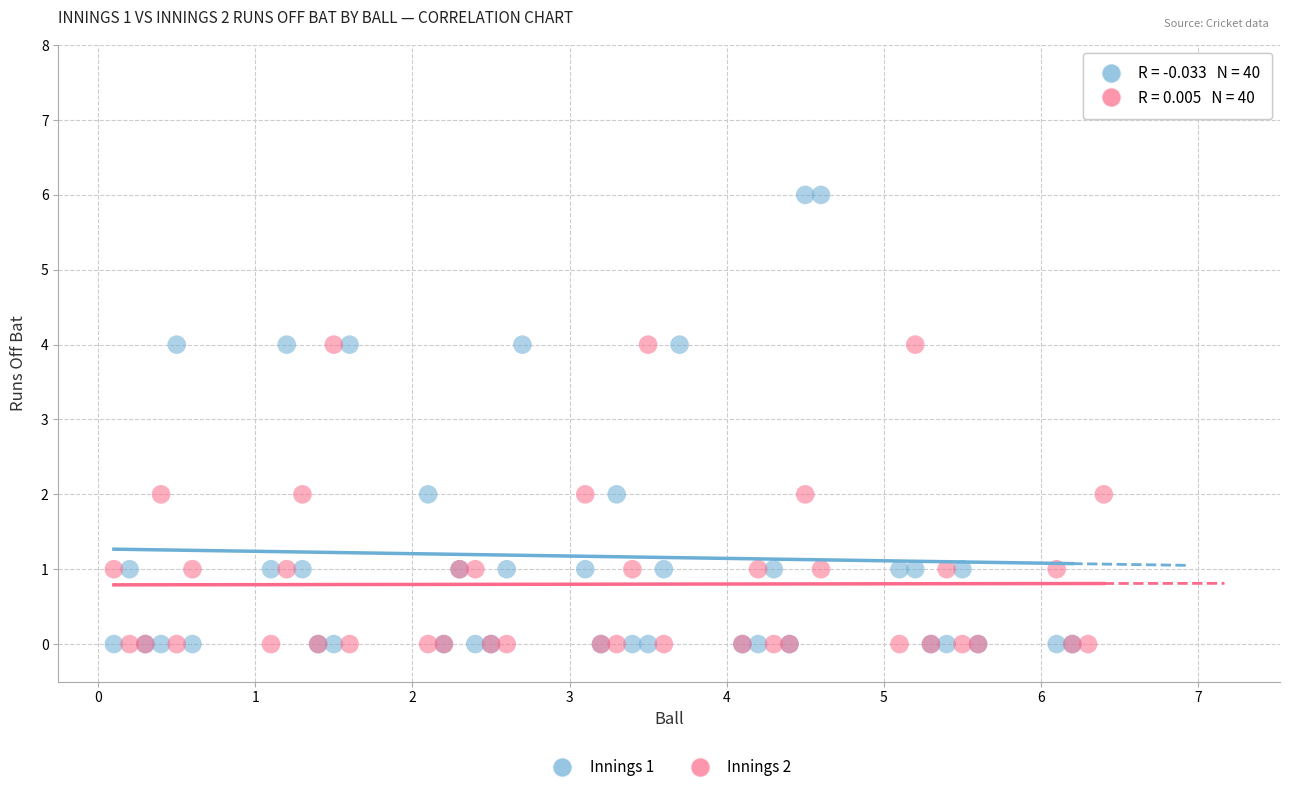

Which series reaches the maximum Y coordinate?

Innings 1